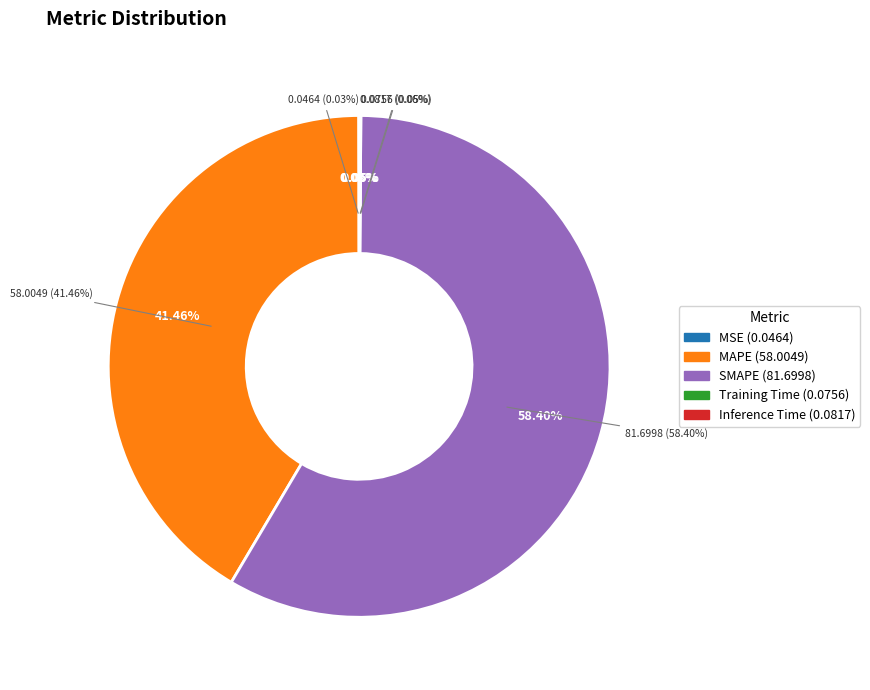

Which slice is the smallest?

MSE